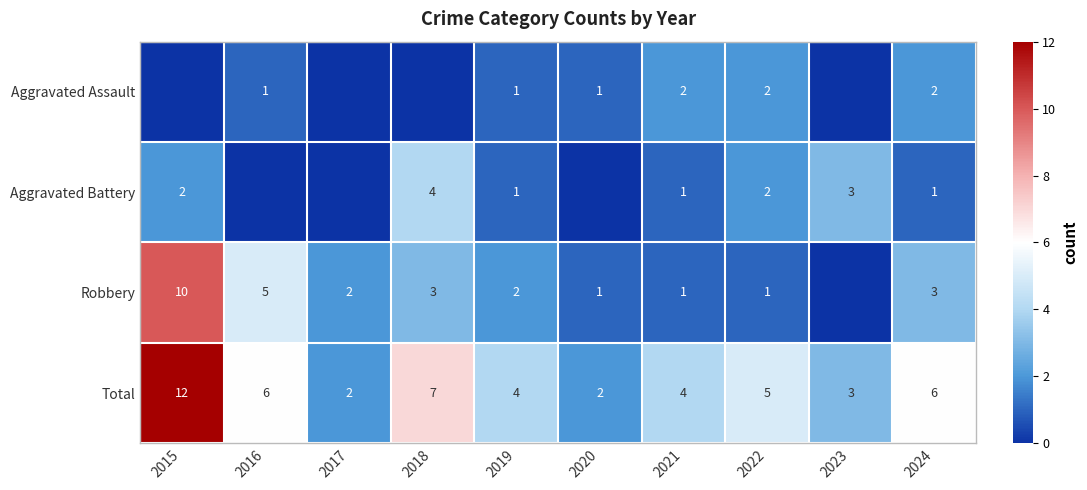

Count the Total values in the range 3 to 6.

6